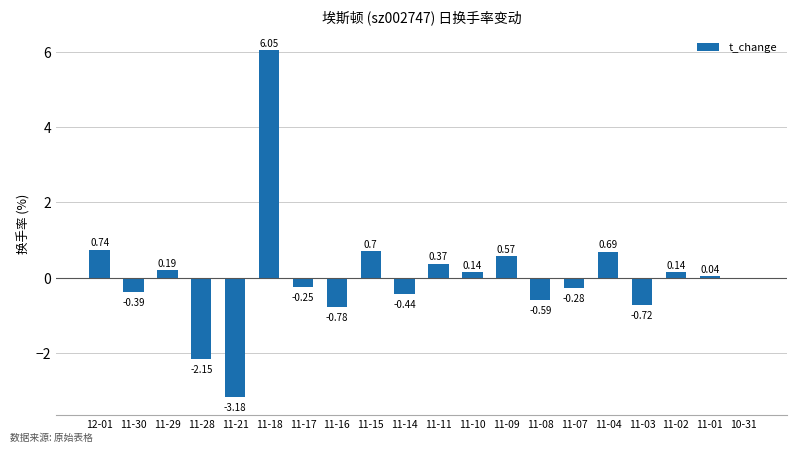

What is the change in value from 11-04 to 11-03?

-1.4